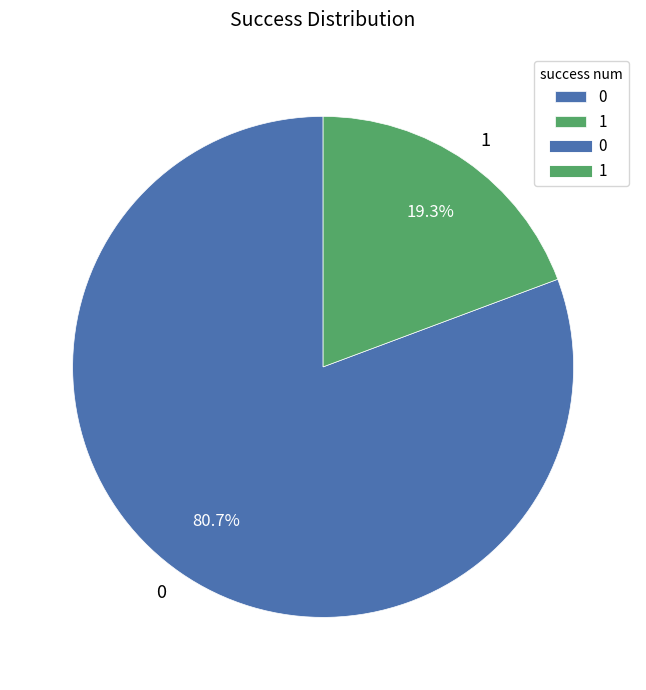

Which slice is the largest?

0